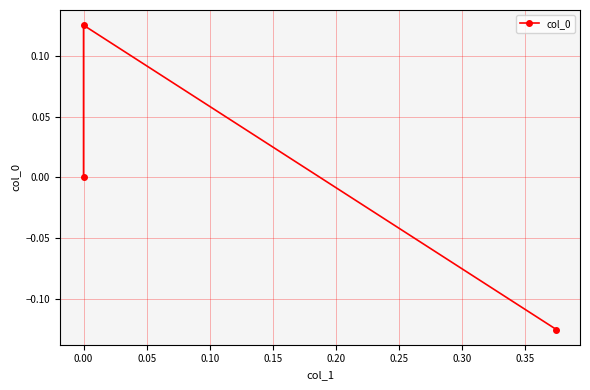

Is it true that the value at 0.00 is 0.1?

True